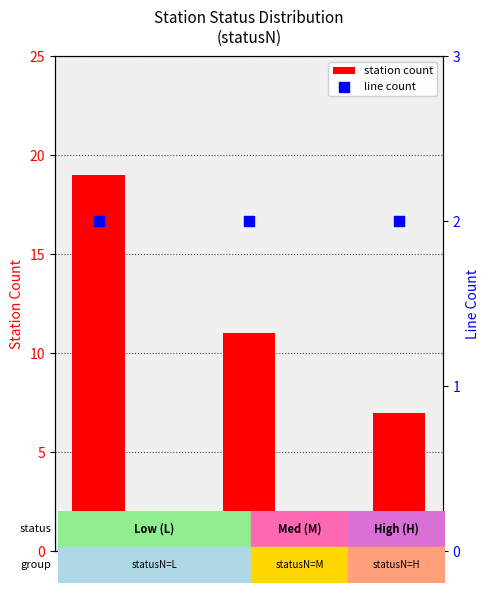

What are all the series names shown in the legend?

station count, line count